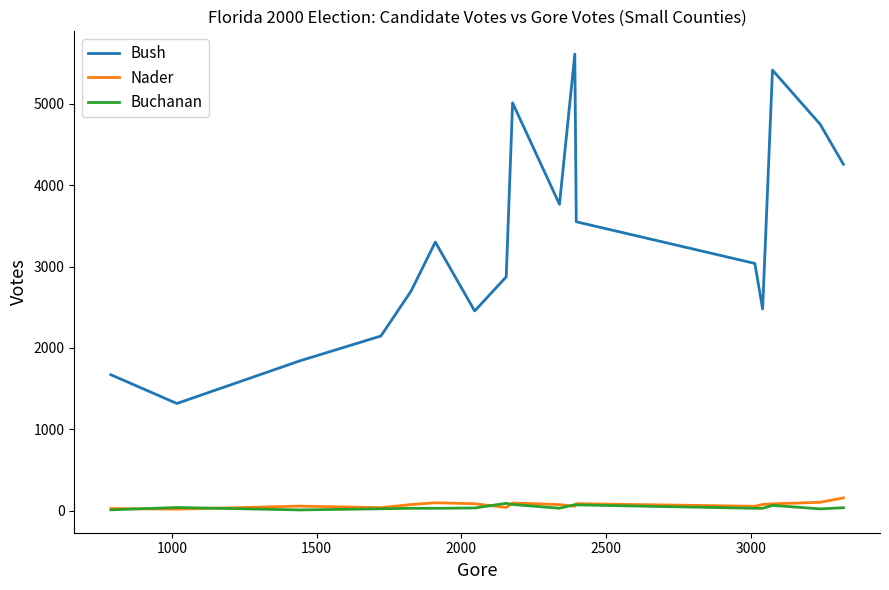

At how many categories does at least one series exceed 4445?

4